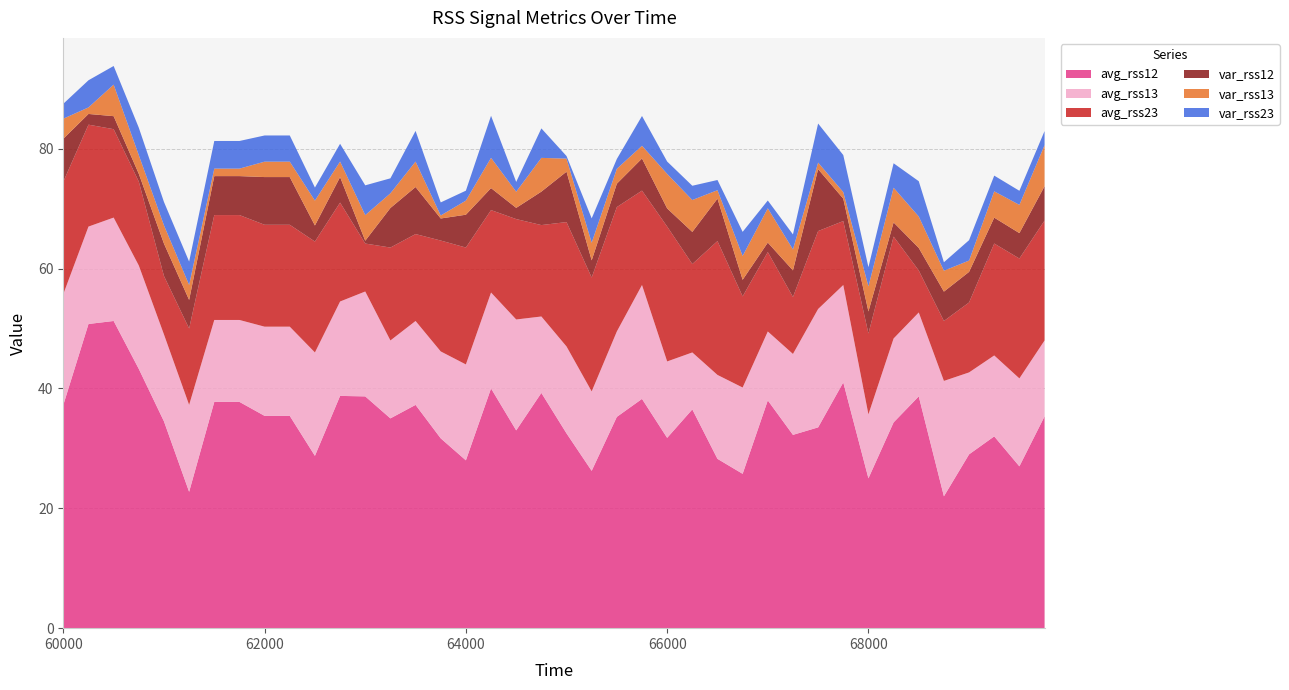

Reading left to right, extract all data points from this chart.

avg_rss12: 60000=37.2	60250=50.8	60500=51.2	60750=43.2	61000=34.5	61250=22.8	61500=37.8	61750=37.8	62000=35.4	62250=35.4	62500=28.8	62750=38.8	63000=38.7	63250=35.0	63500=37.2	63750=31.7	64000=28.0	64250=40.0	64500=33.0	64750=39.2	65000=32.5	65250=26.2	65500=35.2	65750=38.2	66000=31.8	66250=36.5	66500=28.2	66750=25.8	67000=38.0	67250=32.2	67500=33.5	67750=41.0	68000=25.0	68250=34.3	68500=38.7	68750=22.0	69000=29.0	69250=32.0	69500=27.0	69750=35.3
avg_rss13: 60000=18.5	60250=16.2	60500=17.2	60750=17.2	61000=14.5	61250=14.5	61500=13.7	61750=13.7	62000=14.9	62250=14.9	62500=17.2	62750=15.8	63000=17.5	63250=13.0	63500=14.0	63750=14.5	64000=16.0	64250=16.0	64500=18.5	64750=12.8	65000=14.5	65250=13.2	65500=14.2	65750=19.0	66000=12.8	66250=9.5	66500=14.0	66750=14.4	67000=11.5	67250=13.5	67500=19.8	67750=16.2	68000=10.7	68250=14.0	68500=14.0	68750=19.2	69000=13.7	69250=13.5	69500=14.7	69750=12.7
avg_rss23: 60000=18.8	60250=17.0	60500=14.8	60750=14.0	61000=9.8	61250=12.8	61500=17.5	61750=17.5	62000=17.0	62250=17.0	62500=18.5	62750=16.5	63000=8.0	63250=15.5	63500=14.5	63750=18.5	64000=19.5	64250=13.8	64500=16.8	64750=15.2	65000=20.8	65250=19.0	65500=20.8	65750=15.8	66000=22.5	66250=14.8	66500=22.3	66750=15.2	67000=13.2	67250=9.5	67500=13.0	67750=10.7	68000=13.5	68250=17.0	68500=7.0	68750=10.0	69000=11.7	69250=18.7	69500=20.0	69750=20.0
var_rss12: 60000=7.2	60250=1.8	60500=2.2	60750=1.3	61000=5.4	61250=4.8	61500=6.5	61750=6.5	62000=8.0	62250=8.0	62500=2.7	62750=4.3	63000=0.5	63250=6.6	63500=7.8	63750=3.7	64000=5.5	64250=3.7	64500=1.9	64750=5.6	65000=8.4	65250=2.9	65500=3.9	65750=5.4	66000=3.0	66250=5.4	66500=7.1	66750=2.8	67000=1.6	67250=4.4	67500=10.3	67750=3.7	68000=3.7	68250=2.4	68500=3.8	68750=4.9	69000=5.1	69250=4.3	69500=4.2	69750=5.7
var_rss13: 60000=3.4	60250=1.1	60500=5.3	60750=3.1	61000=3.0	61250=2.5	61500=1.2	61750=1.2	62000=2.6	62250=2.6	62500=4.2	62750=2.6	63000=4.3	63250=2.5	63500=4.2	63750=0.5	64000=2.4	64250=5.0	64500=2.7	64750=5.6	65000=2.2	65250=3.0	65500=2.5	65750=2.1	66000=5.8	66250=5.3	66500=1.4	66750=4.0	67000=5.7	67250=3.5	67500=1.1	67750=1.1	68000=4.2	68250=5.8	68500=5.2	68750=3.5	69000=1.9	69250=4.4	69500=4.7	69750=6.8
var_rss23: 60000=2.5	60250=4.5	60500=3.1	60750=4.6	61000=3.9	61250=3.9	61500=4.6	61750=4.6	62000=4.4	62250=4.4	62500=2.2	62750=3.0	63000=5.0	63250=2.5	63500=5.1	63750=2.2	64000=1.7	64250=7.0	64500=1.6	64750=4.9	65000=0.4	65250=4.1	65500=1.6	65750=5.0	66000=2.1	66250=2.4	66500=1.7	66750=4.0	67000=1.3	67250=2.5	67500=6.5	67750=6.2	68000=3.2	68250=4.1	68500=5.9	68750=1.4	69000=3.4	69250=2.6	69500=2.4	69750=2.4